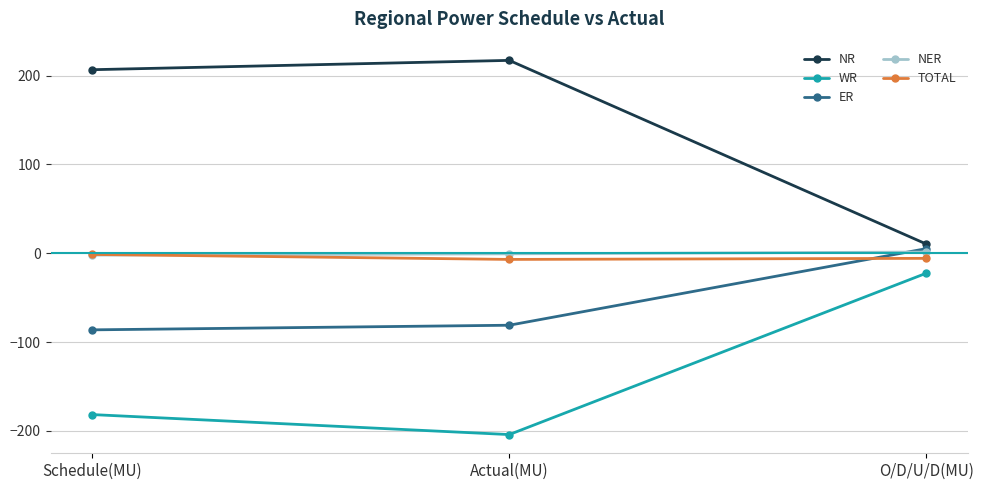

What is the total value across all series at Actual(MU)?

-75.4